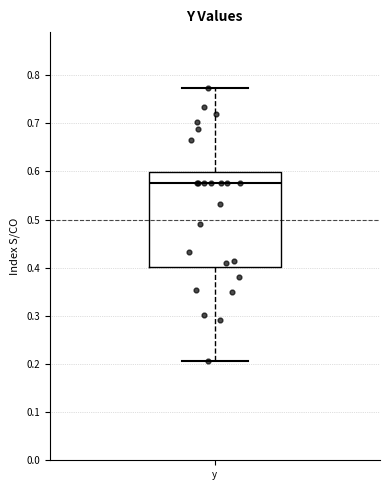

Where does the upper whisker of the box for y end on the y-axis? The values are not printed on the chart, so give them approximately, as read against the axis.

0.77